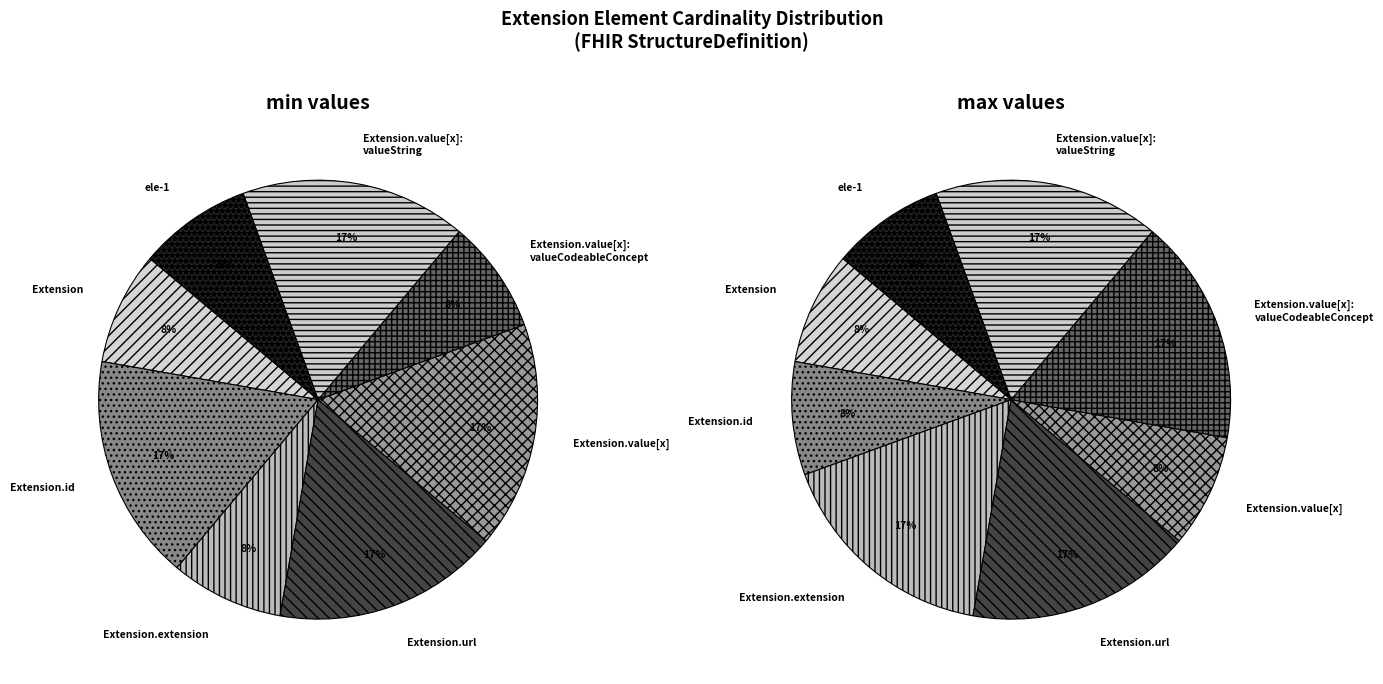

Does Extension.url account for over 50% of the chart?

No